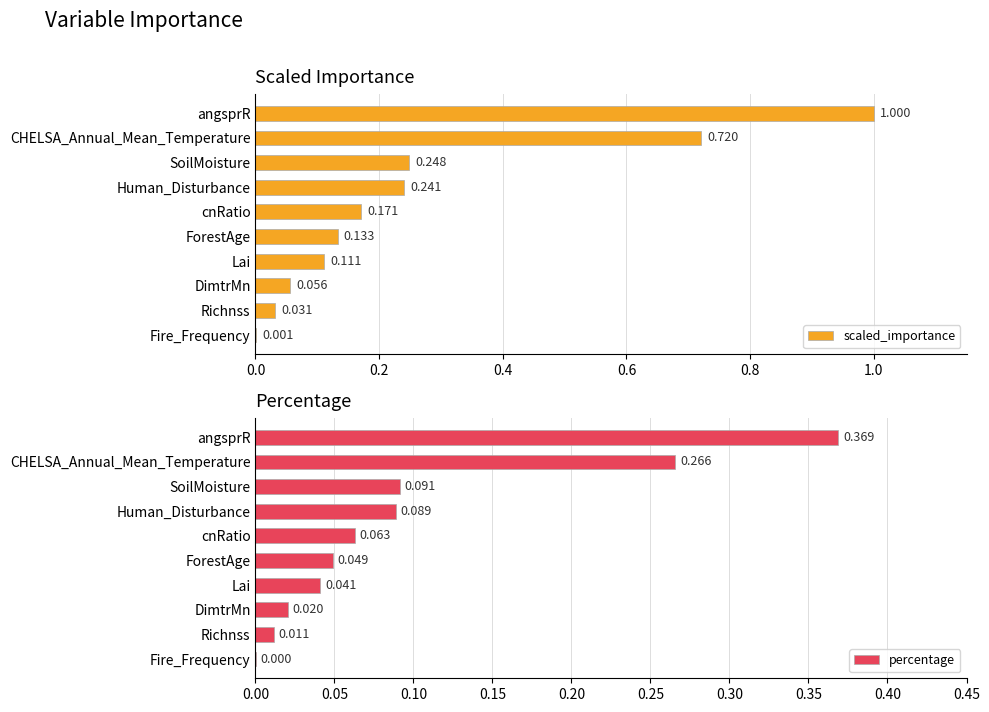

Reading right to left, what are all the values shown in this chart?

scaled_importance: 0.0	0.0	0.1	0.1	0.1	0.2	0.2	0.2	0.7	1.0
percentage: 0.0	0.0	0.0	0.0	0.0	0.1	0.1	0.1	0.3	0.4